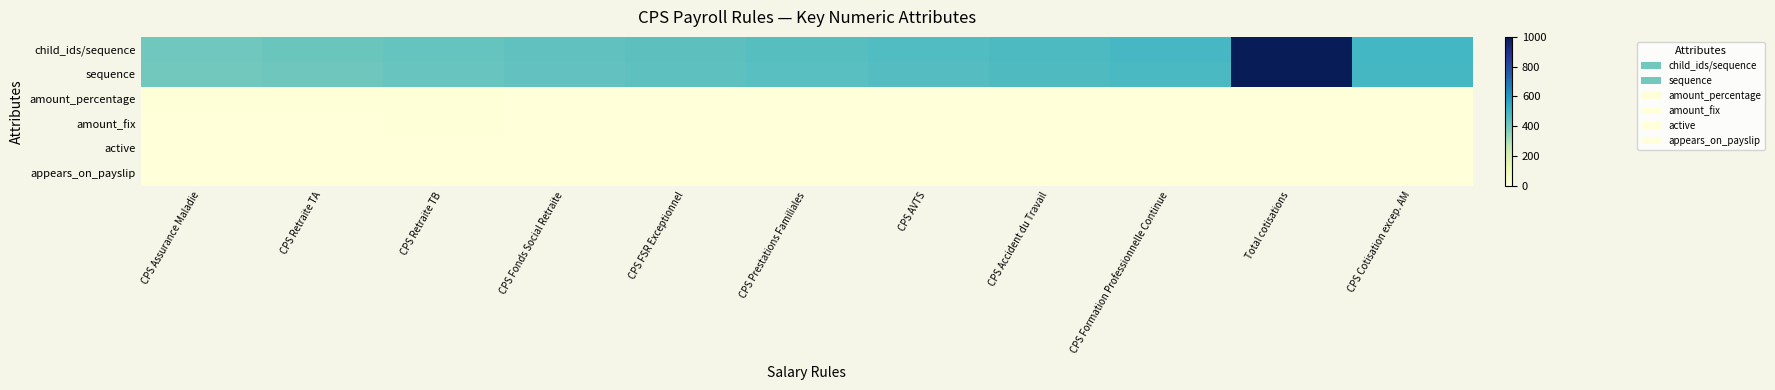

Rank the series at CPS Retraite TB from lowest to highest value.

active, appears_on_payslip, amount_percentage, amount_fix, sequence, child_ids/sequence